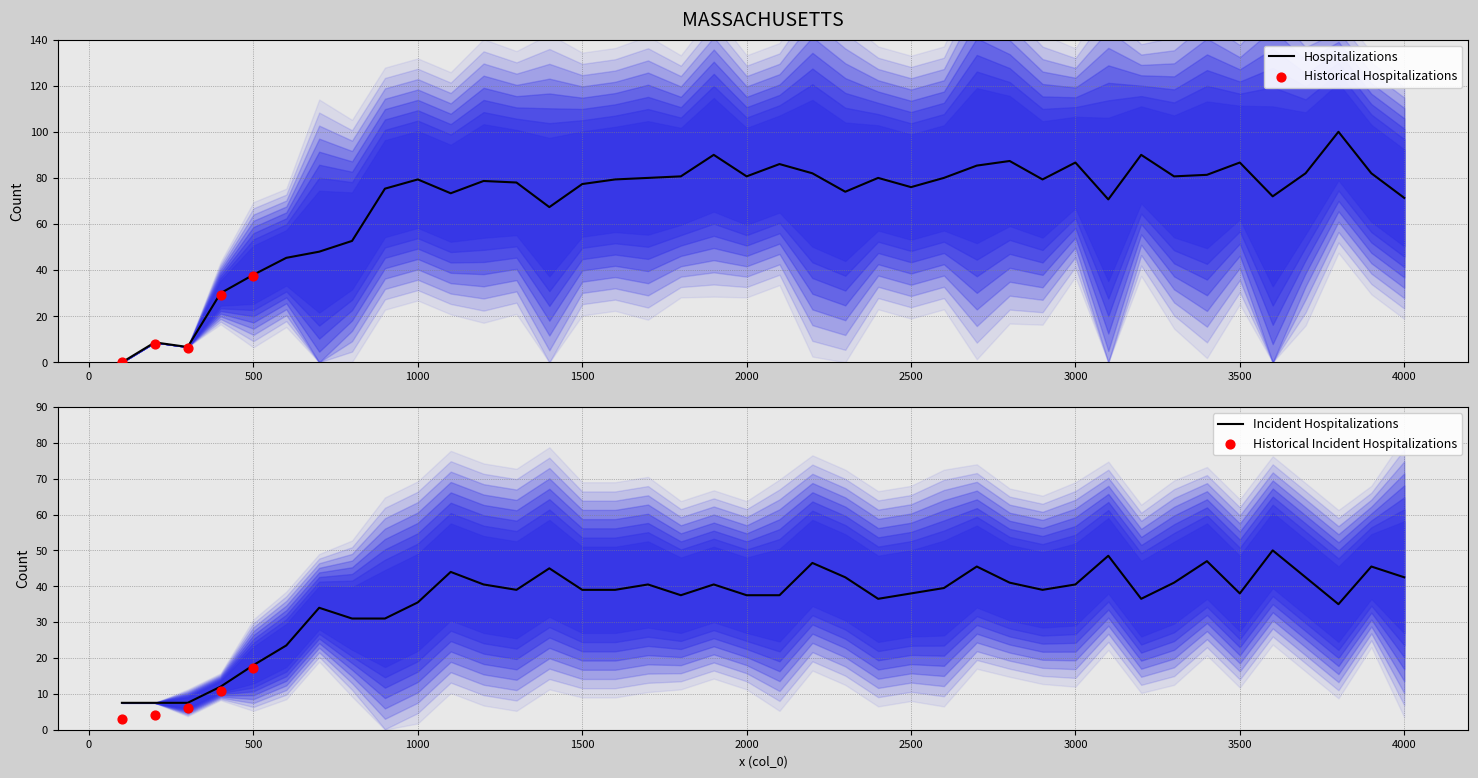

The Hospitalizations series shows 104.3 at 1500. True or false?

False